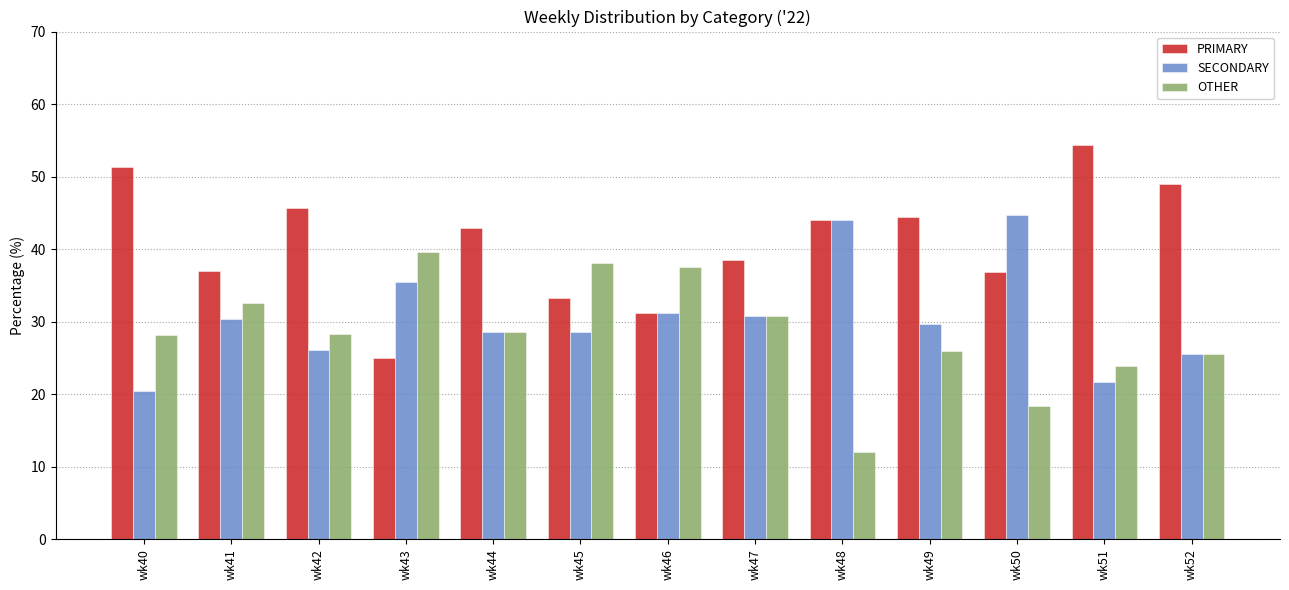

What is the average value of the PRIMARY series?

41.0